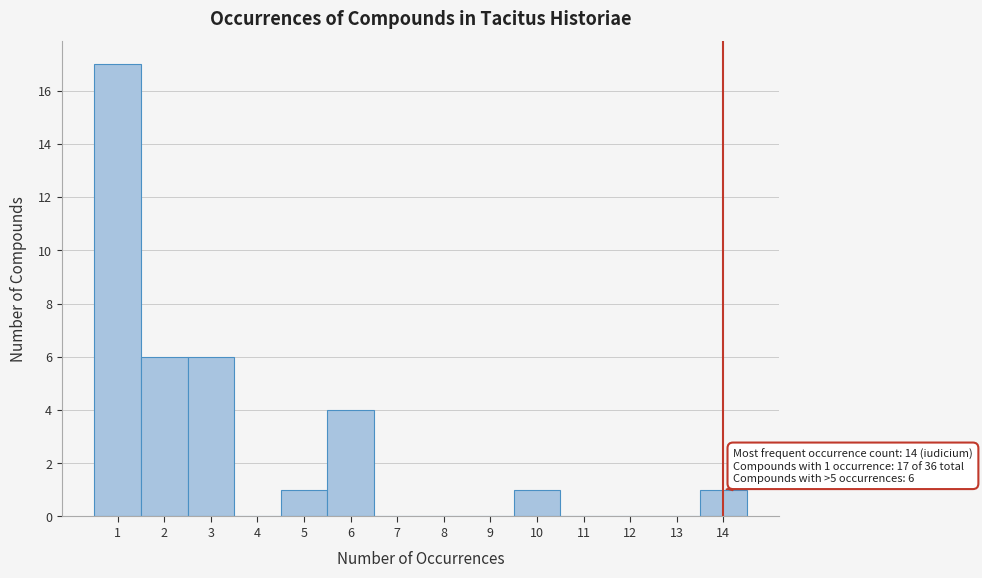

Over which range of the x-axis is the bar tallest?

0.5 to 1.5